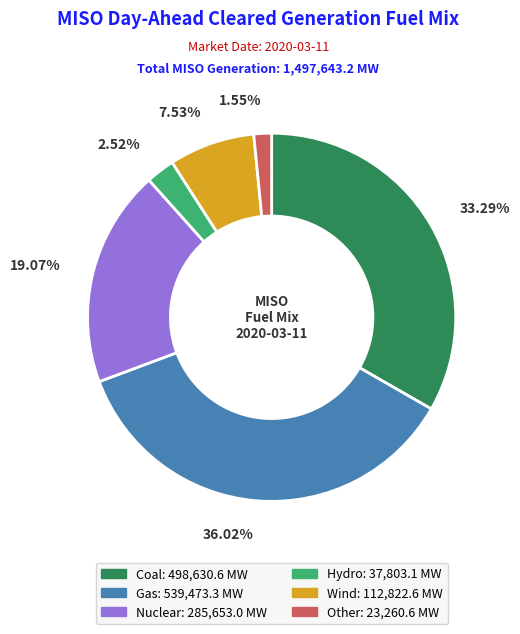

Which category has the smallest portion of the pie?

Other